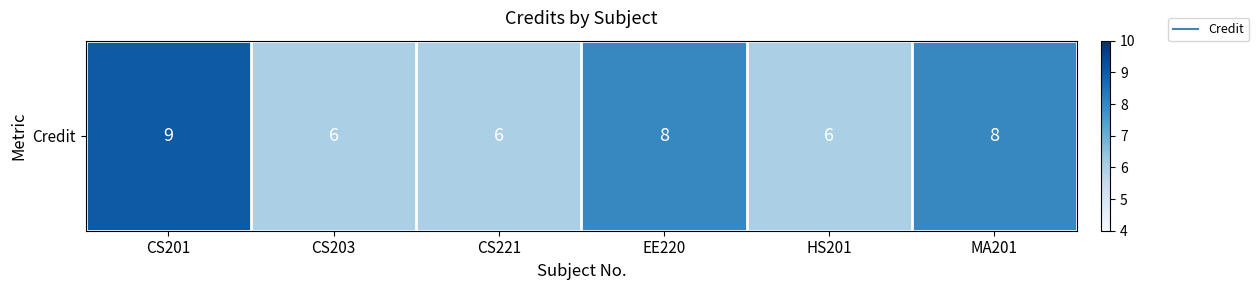

List the labels in order of value, smallest first.

CS203, CS221, HS201, EE220, MA201, CS201